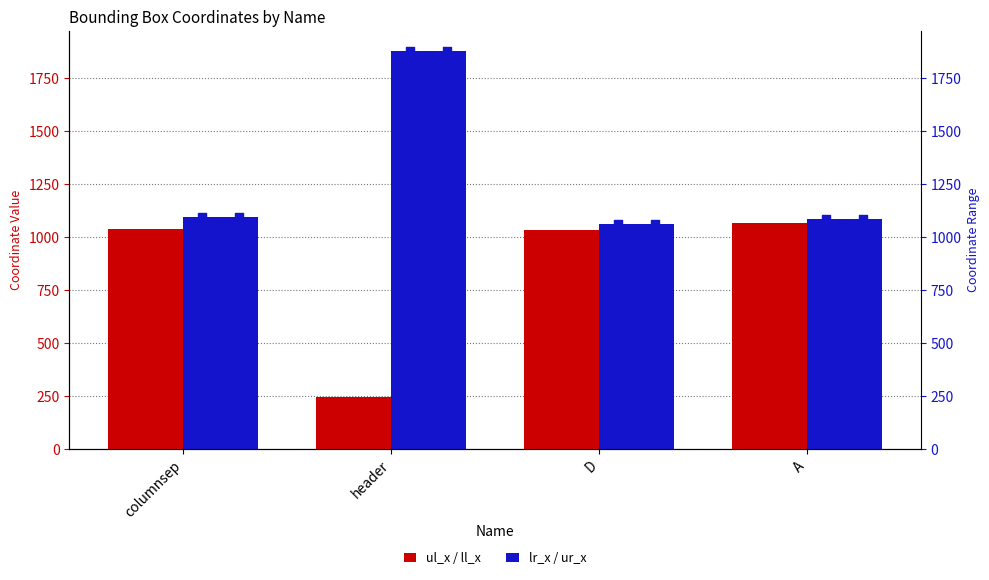

Which series has the largest total across all categories?

lr_x